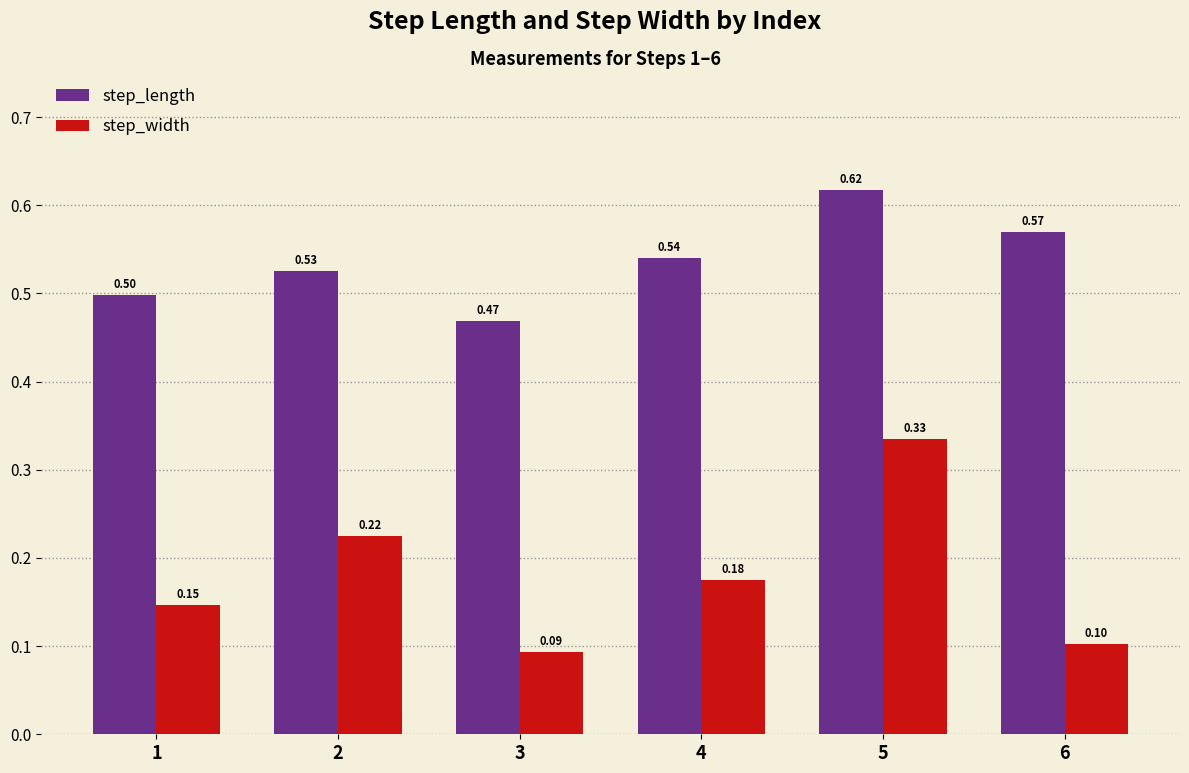

The step_length series shows 0.3 at 1. True or false?

False